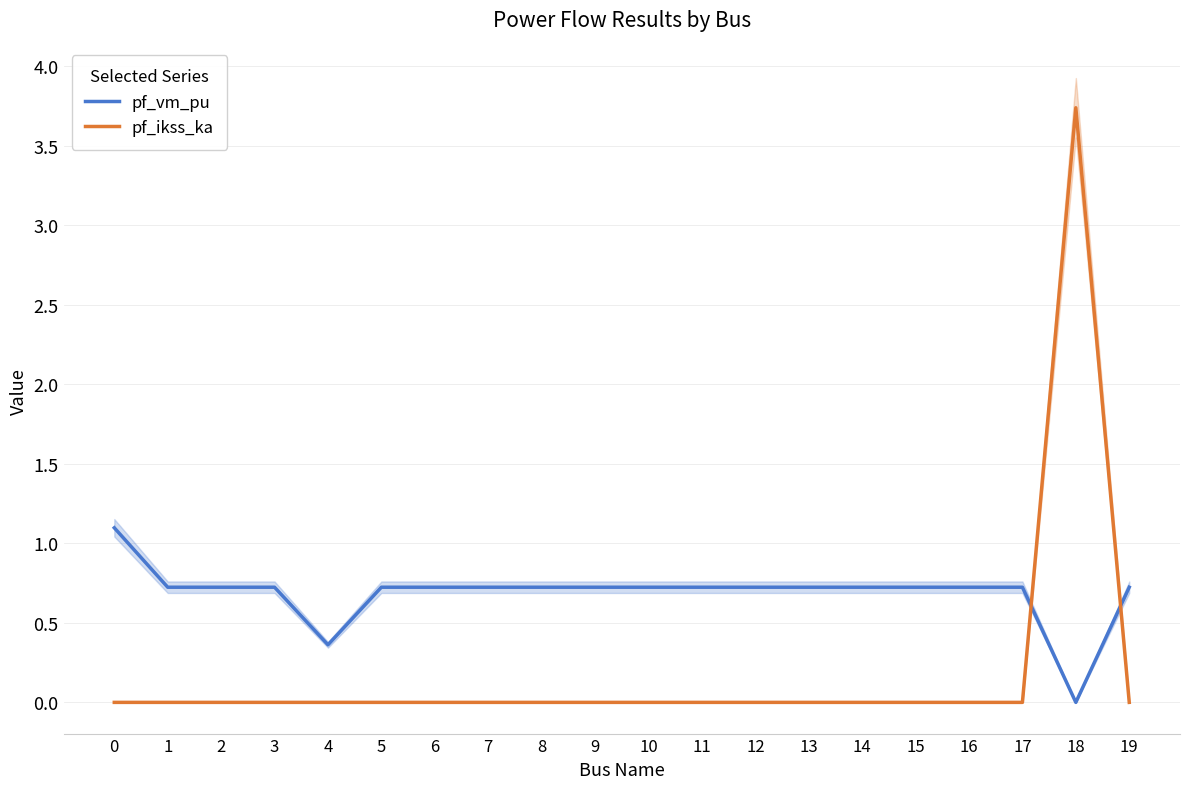

What is the value of the pf_vm_pu point at the 20th from the left?

0.7